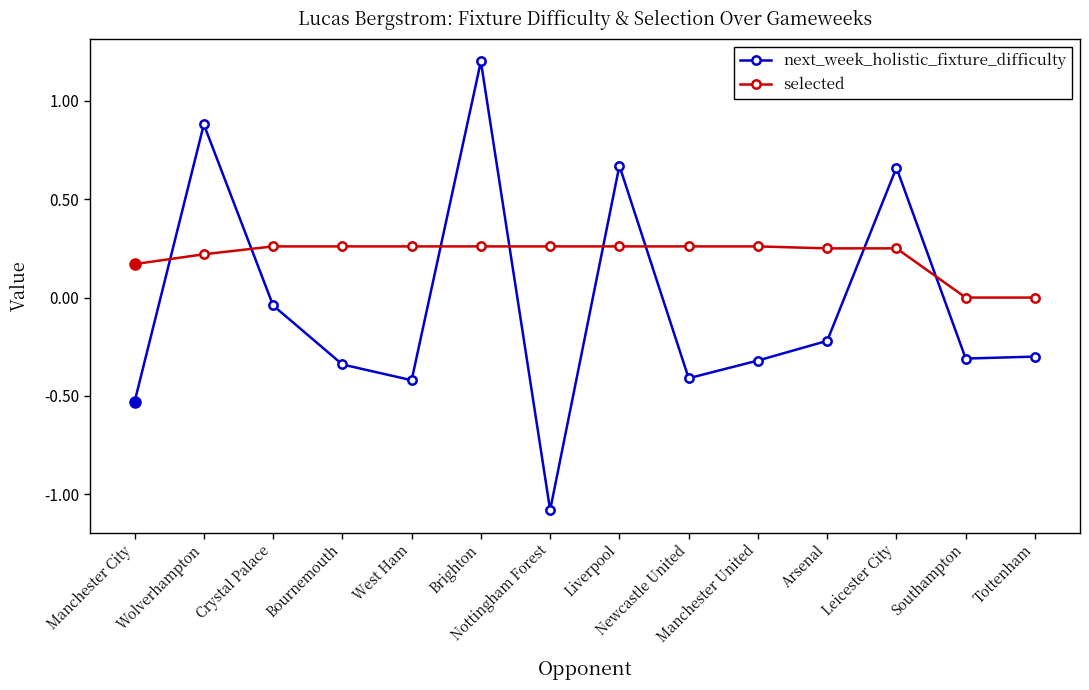

At Nottingham Forest, list the series in order from largest to smallest.

selected, next_week_holistic_fixture_difficulty